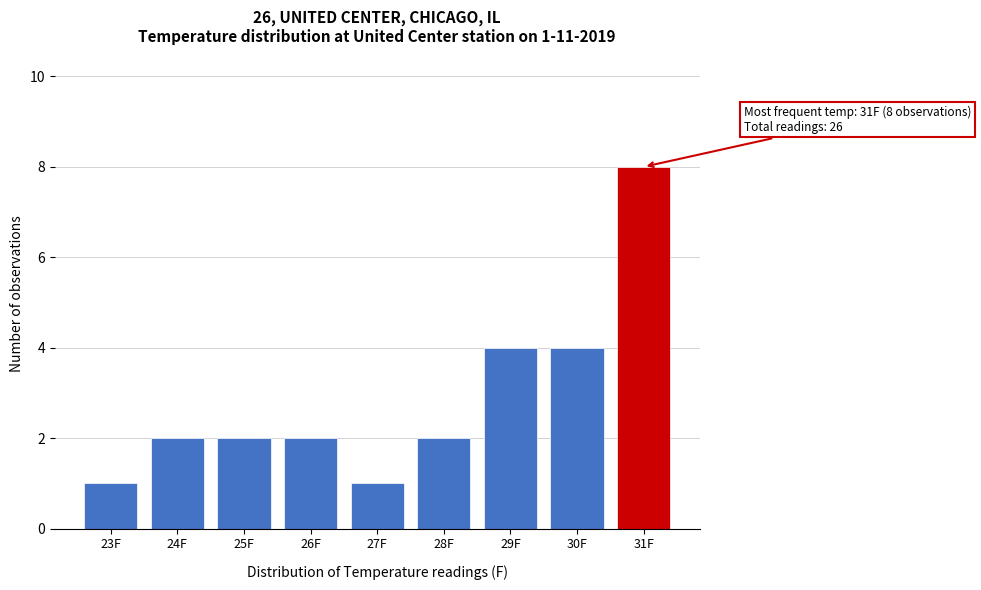

Reading right to left, what are all the values shown in this chart?

8	4	4	2	1	2	2	2	1